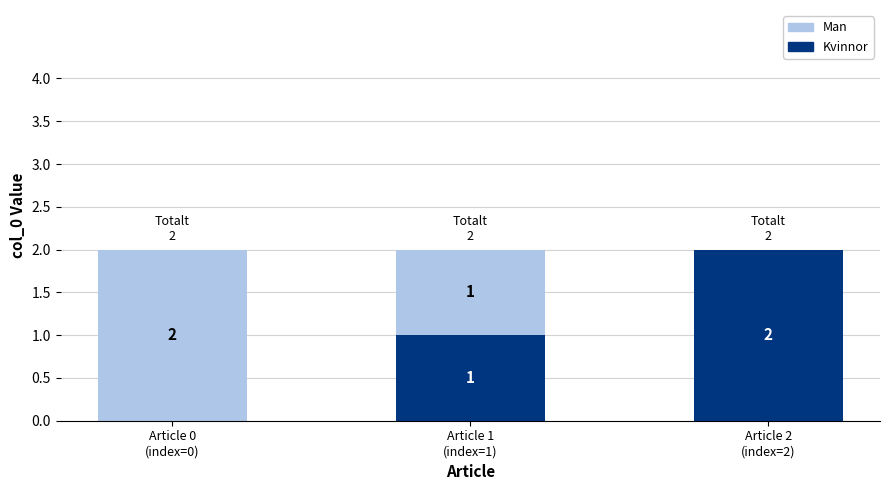

How many Kvinnor values are between 0 and 2?

3